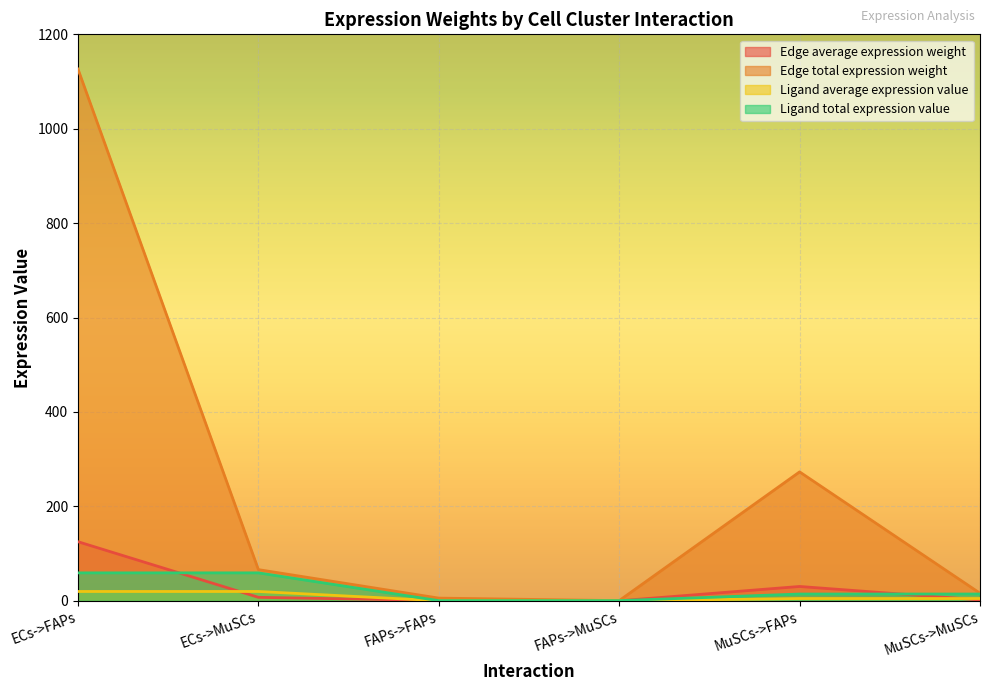

Reading right to left, transcribe all the data shown in this chart.

Edge average expression weight: MuSCs->MuSCs=1.8	MuSCs->FAPs=30.3	FAPs->MuSCs=0.0	FAPs->FAPs=0.6	ECs->MuSCs=7.3	ECs->FAPs=125.2
Edge total expression weight: MuSCs->MuSCs=16.0	MuSCs->FAPs=273.1	FAPs->MuSCs=0.3	FAPs->FAPs=5.7	ECs->MuSCs=66.0	ECs->FAPs=1126.4
Ligand average expression value: MuSCs->MuSCs=4.8	MuSCs->FAPs=4.8	FAPs->MuSCs=0.1	FAPs->FAPs=0.1	ECs->MuSCs=19.7	ECs->FAPs=19.7
Ligand total expression value: MuSCs->MuSCs=14.3	MuSCs->FAPs=14.3	FAPs->MuSCs=0.3	FAPs->FAPs=0.3	ECs->MuSCs=59.2	ECs->FAPs=59.2